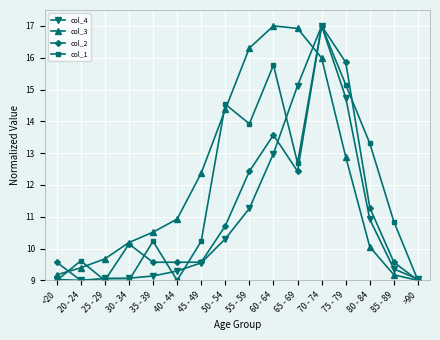

Where does the col_1 series first go above 10?

35 - 39